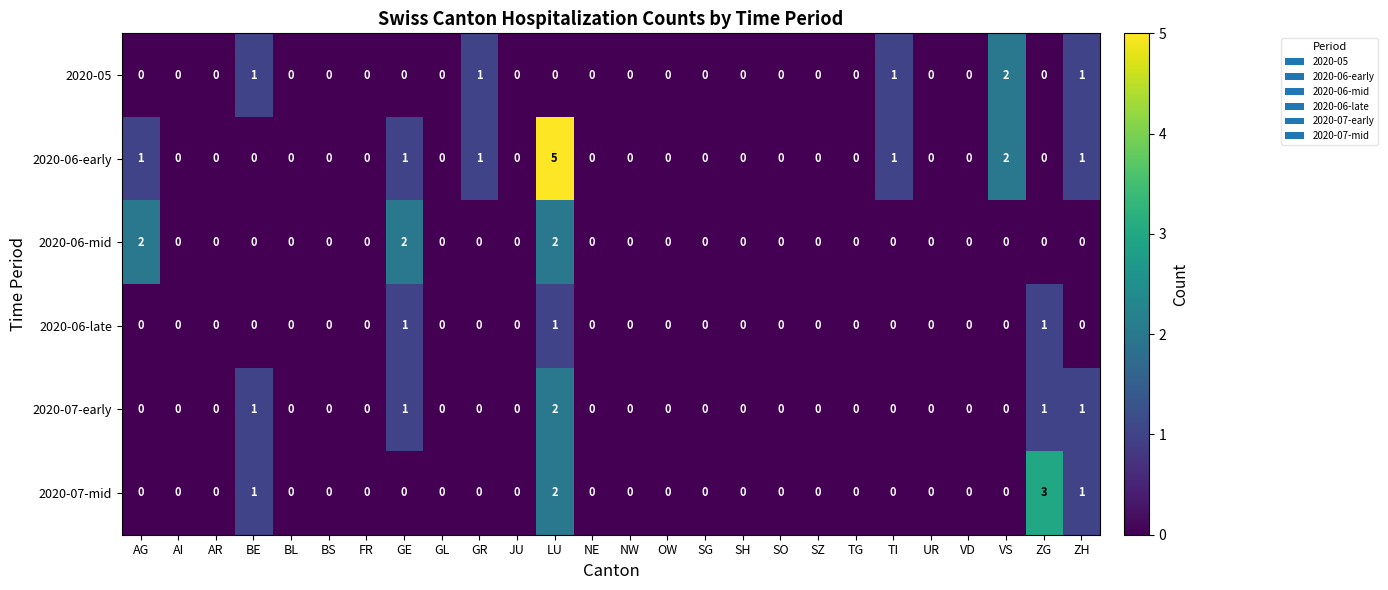

At which category is the sum across all series the highest?

LU